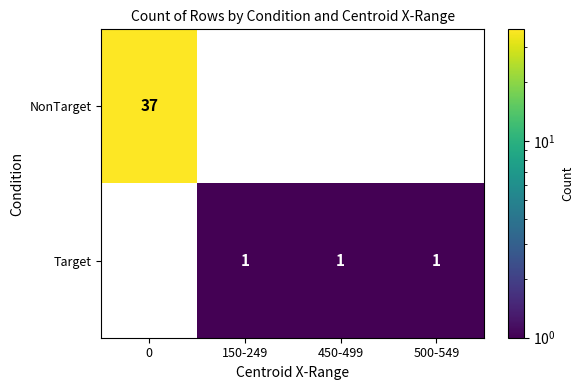

The NonTarget series shows 50 at 0. True or false?

False